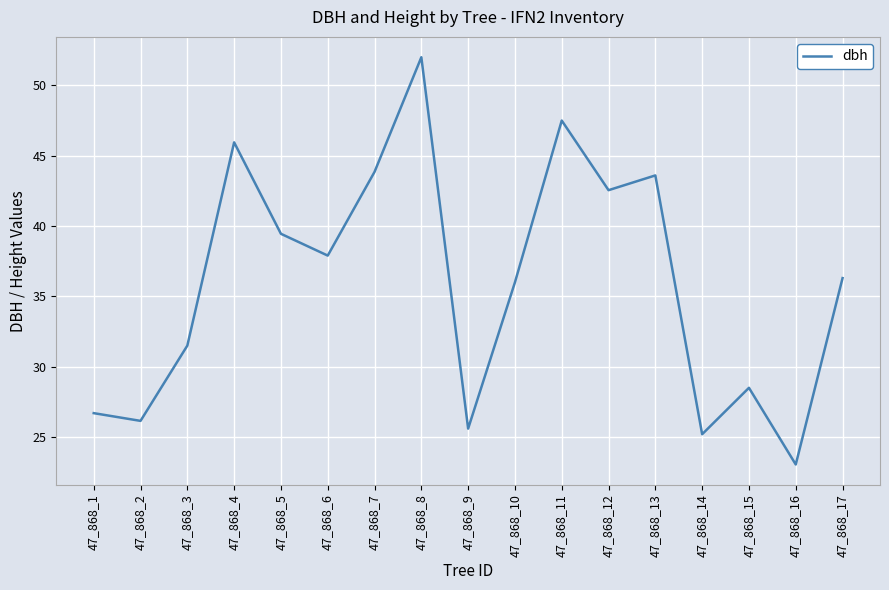

At which label does the data first exceed 36?

47_868_4